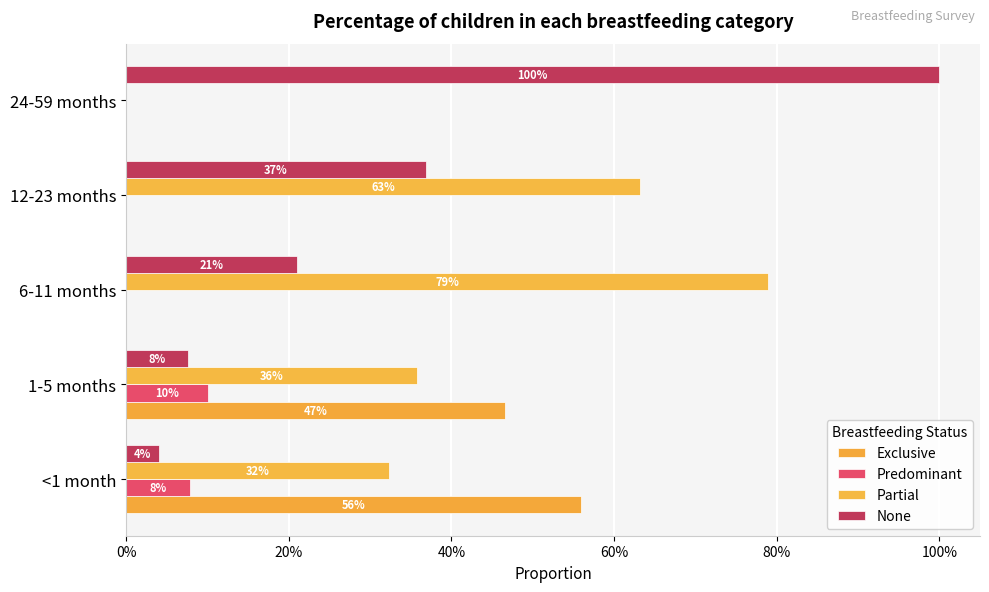

At how many categories does at least one series exceed 0?

5